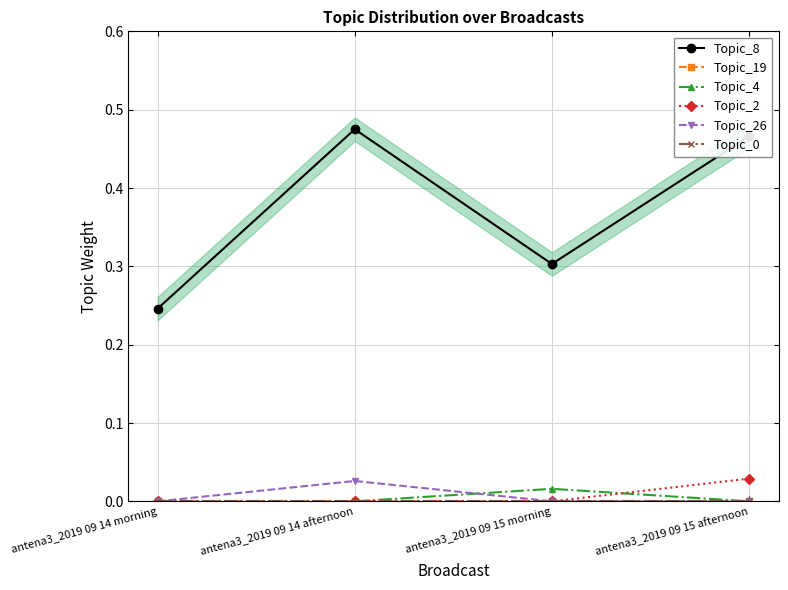

True or false: Topic_2 and Topic_26 intersect in this chart.

False